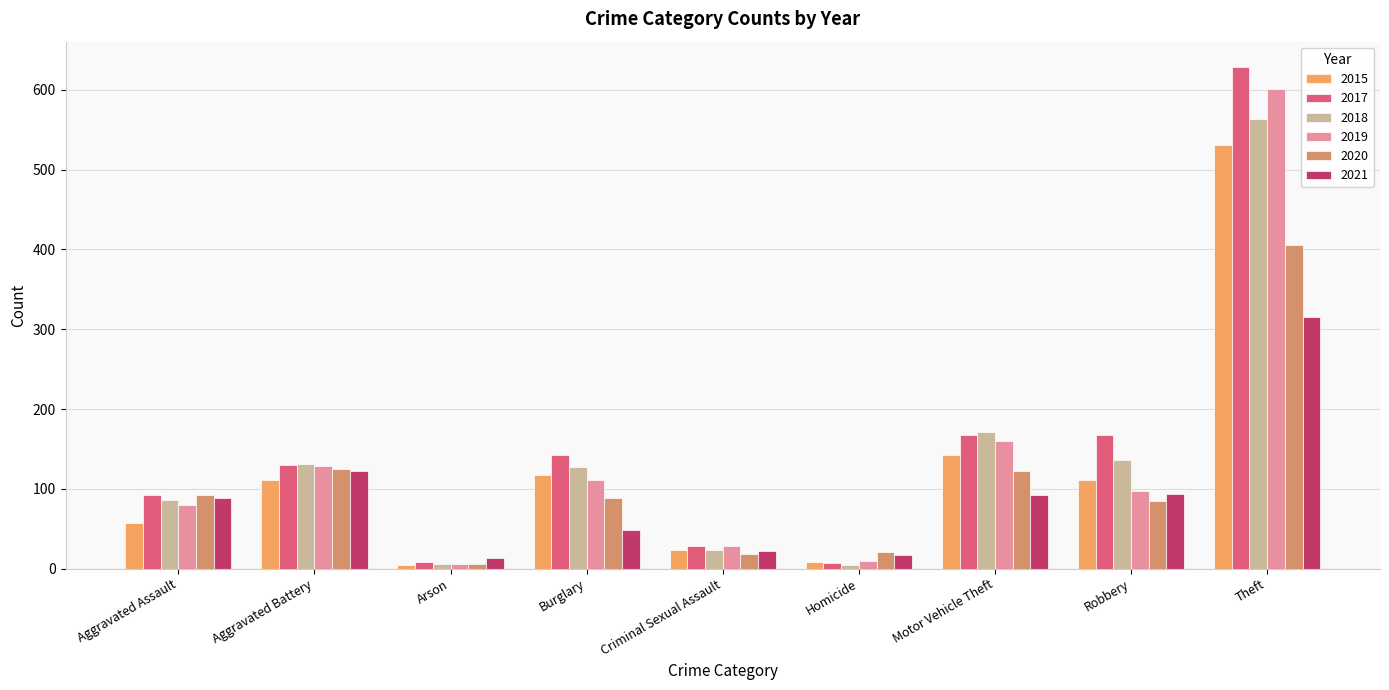

At which label does 2015 first exceed 111?

Burglary